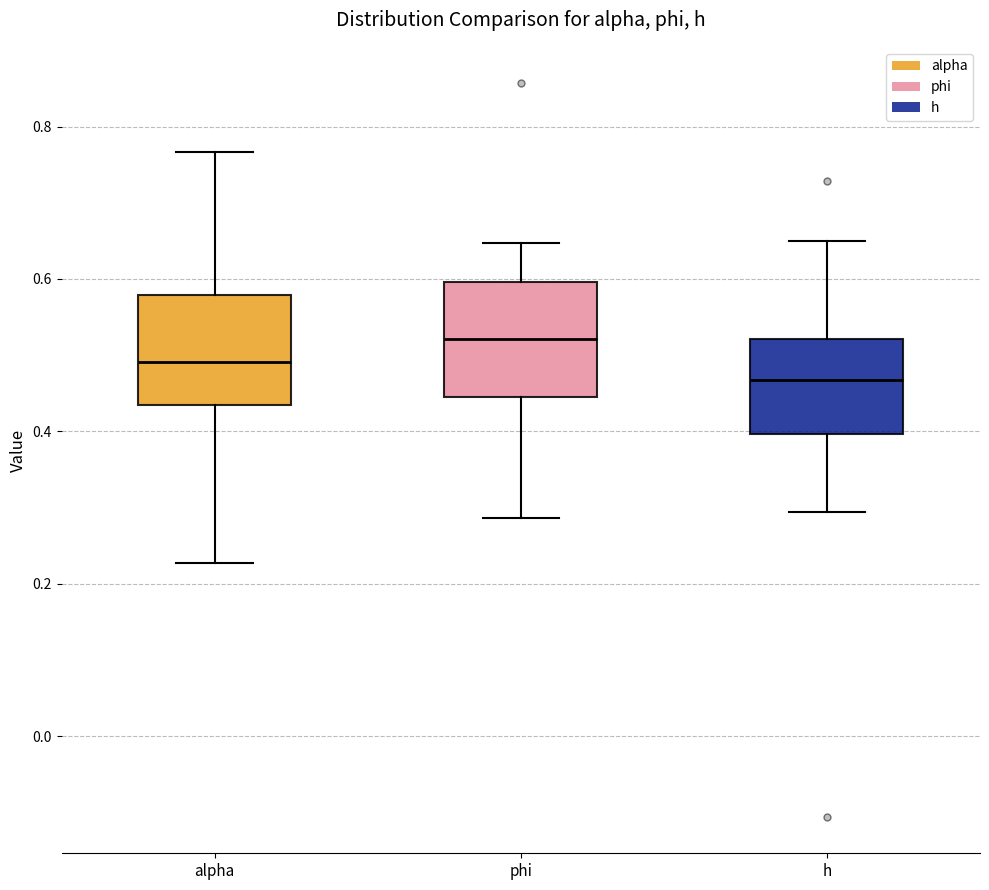

Which box has the highest median line?

phi